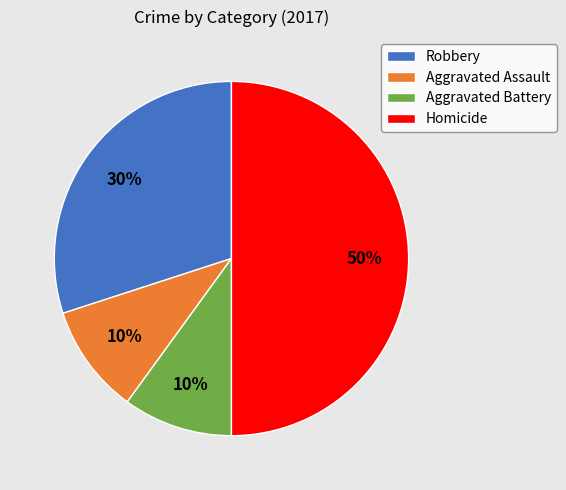

Approximately how many times larger is the value at Aggravated Battery compared to Aggravated Assault?

1.0